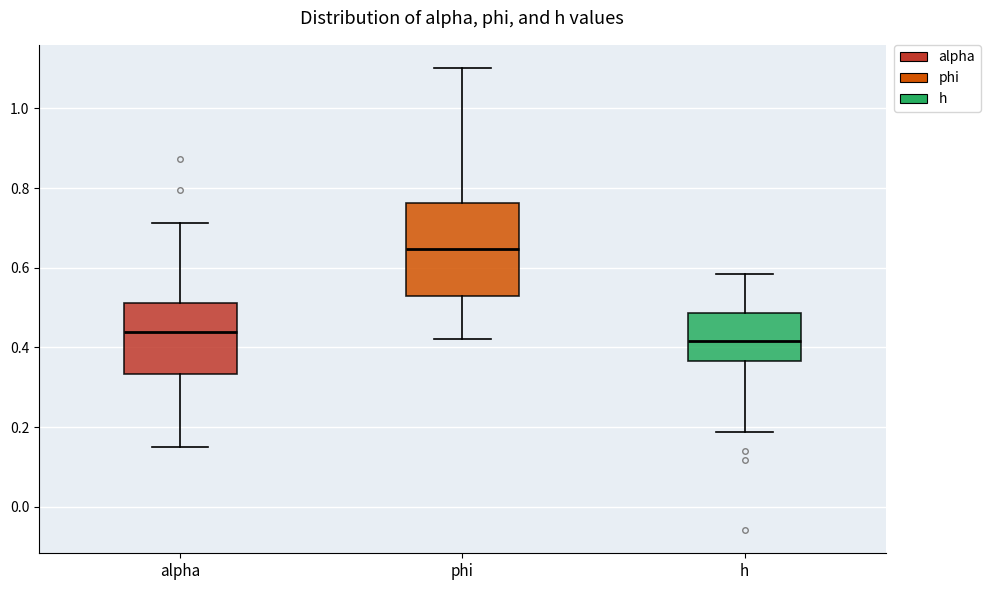

Reading left to right, read every box against the y-axis: the position of its median line, the range the box covers, and the ends of its whiskers. The values are not printed on the chart, so give them approximately, as read against the axis.

alpha: median 0.44, box 0.34 to 0.52, whiskers 0.16 to 0.72
phi: median 0.64, box 0.52 to 0.76, whiskers 0.42 to 1.10
h: median 0.42, box 0.36 to 0.48, whiskers 0.18 to 0.58